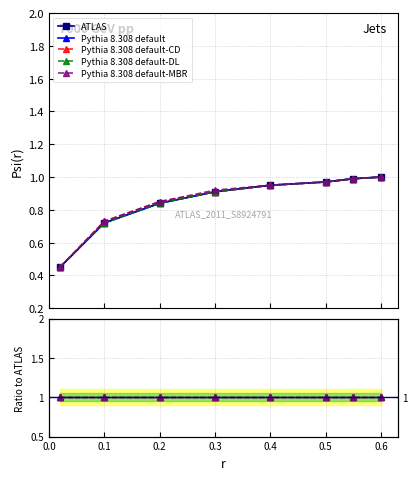

Which has a higher value, 0.6 or 0.4?

0.6